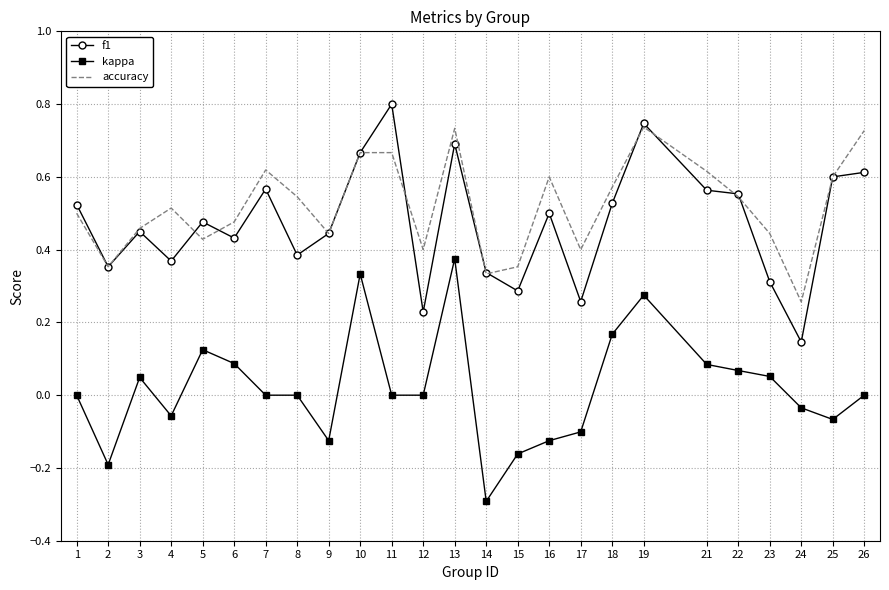

Is the value of kappa at 1 greater than the value of f1 at 3?

No